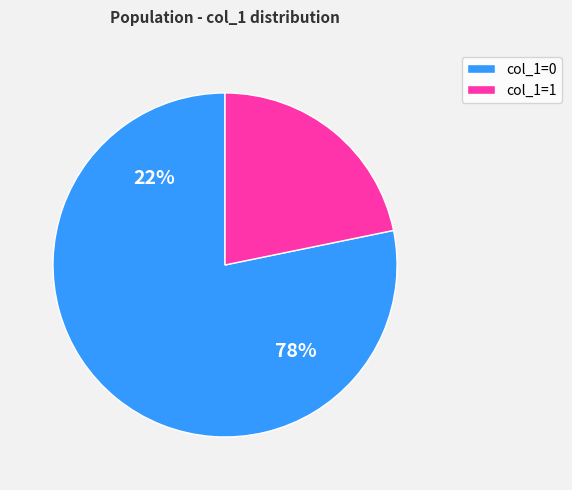

True or false: col_1=0 accounts for 78% of the total.

True